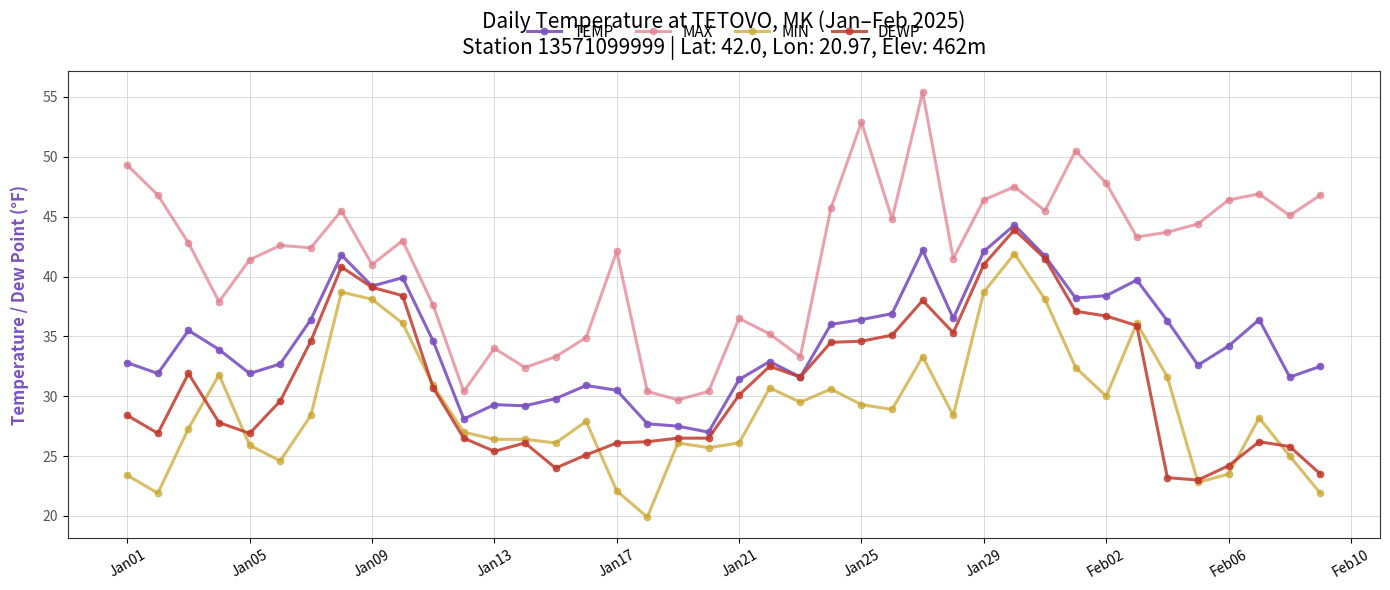

Which series ends up on top after the final intersection of DEWP and MIN?

DEWP